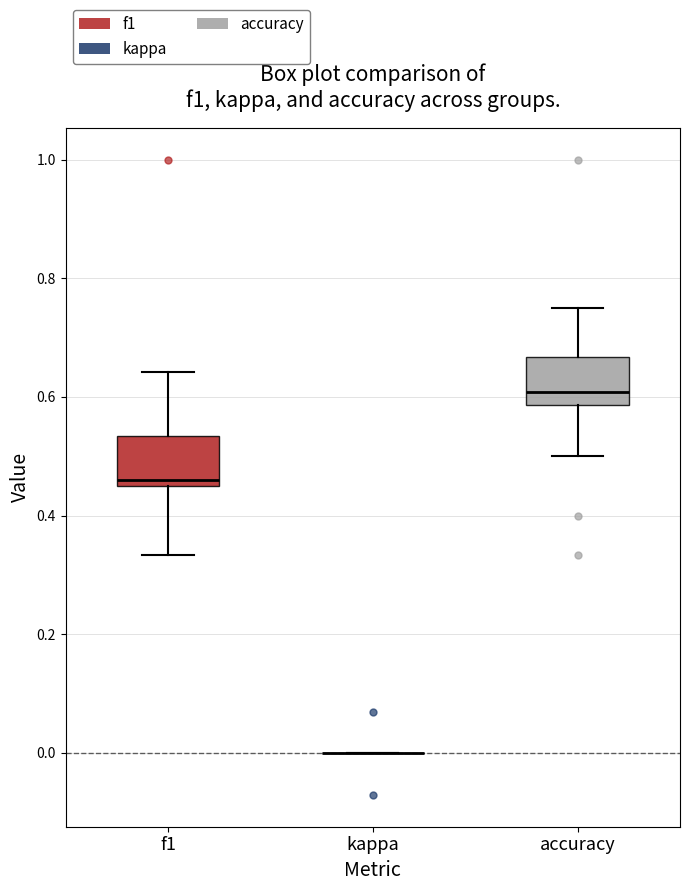

Reading left to right, read every box against the y-axis: the position of its median line, the range the box covers, and the ends of its whiskers. The values are not printed on the chart, so give them approximately, as read against the axis.

f1: median 0.46 (just above the box's lower edge), box 0.46 to 0.54, whiskers 0.34 to 0.64
kappa: box collapsed to a line at 0.00, whiskers 0.00 to 0.00
accuracy: median 0.60, box 0.58 to 0.66, whiskers 0.50 to 0.76